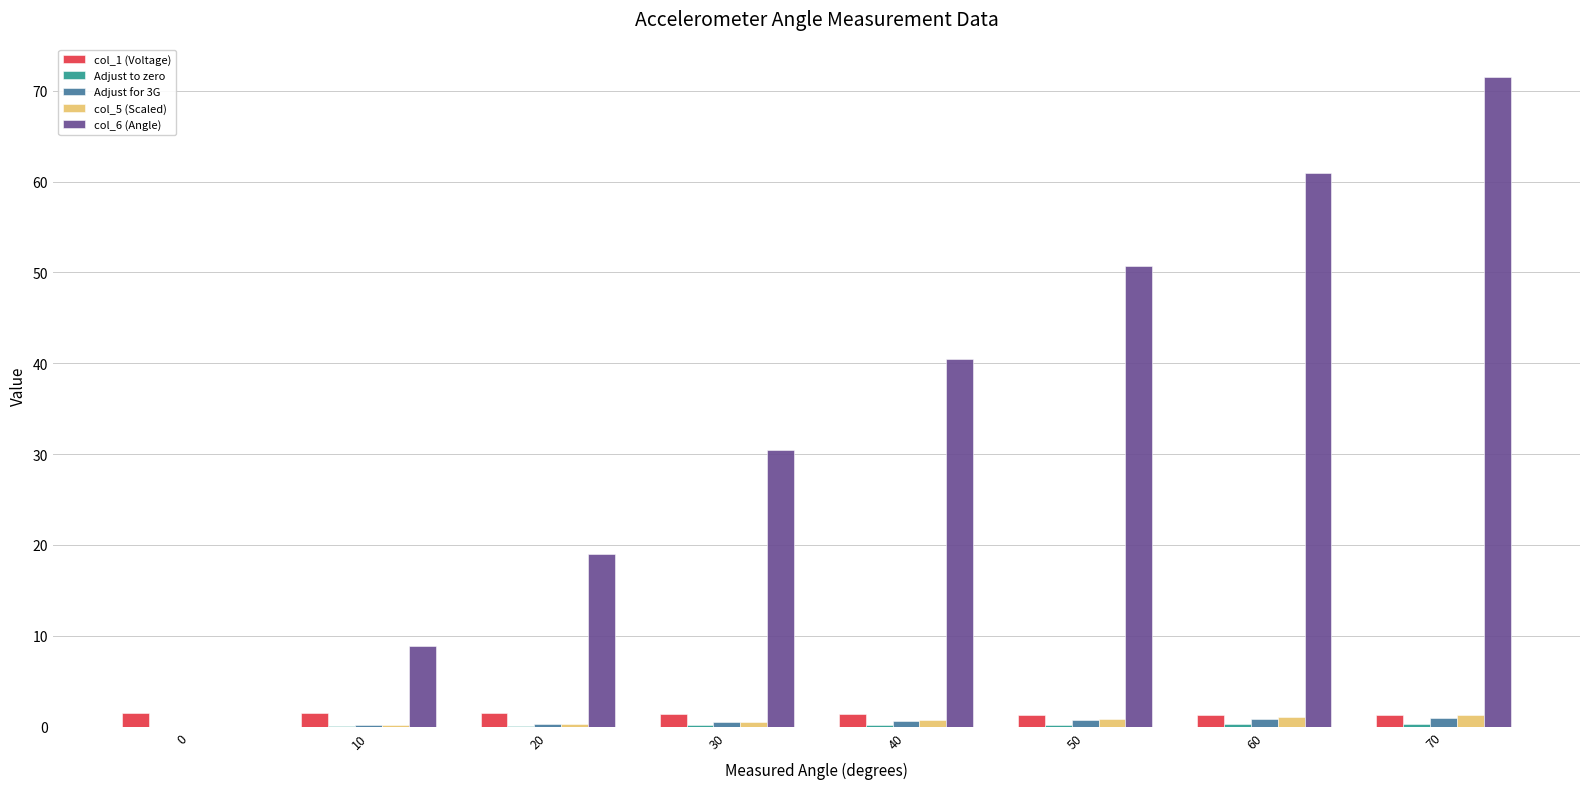

Which category has the highest value across all series?

70